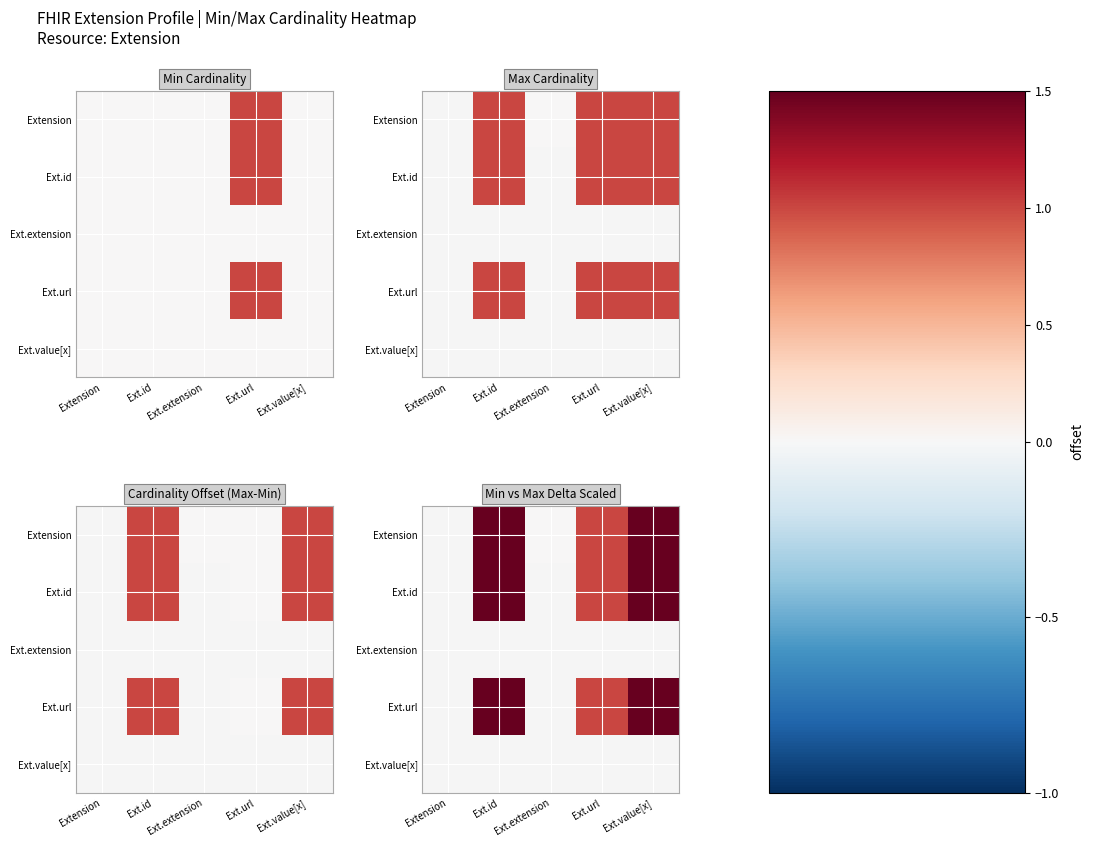

Rank the categories by Ext.id value from lowest to highest.

Extension, Ext.id, Ext.extension, Ext.url, Ext.value[x]